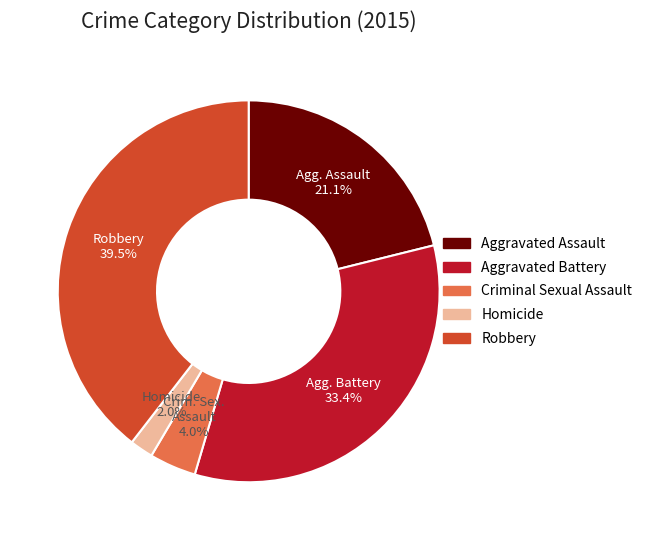

What portion of the pie excludes Criminal Sexual Assault?

96.0%